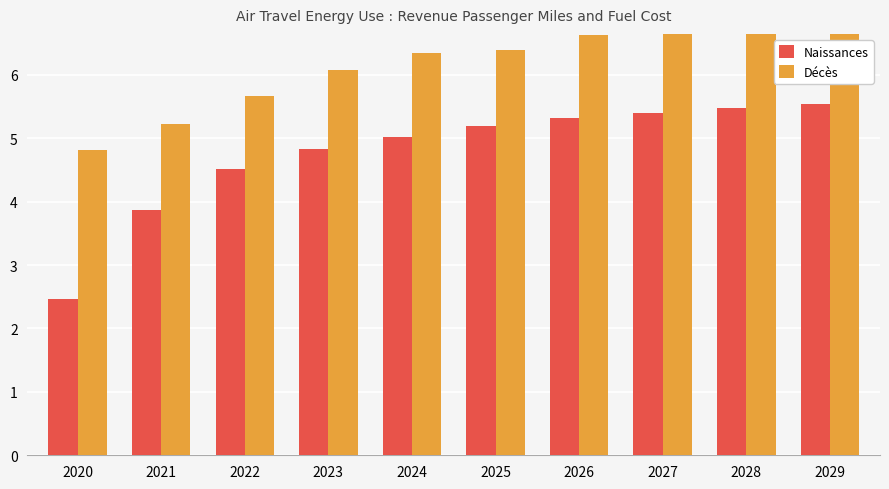

How many data points does each series have?

10